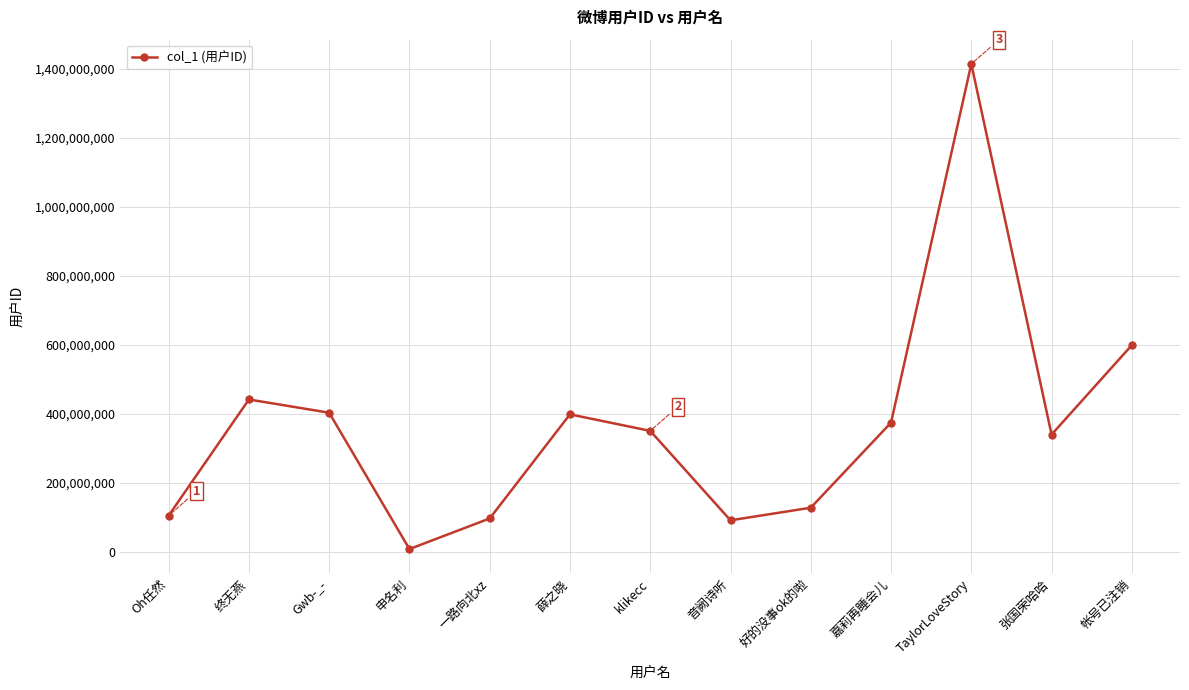

What is the change in value from 张国荣哈哈 to 帐号已注销?

+259006665